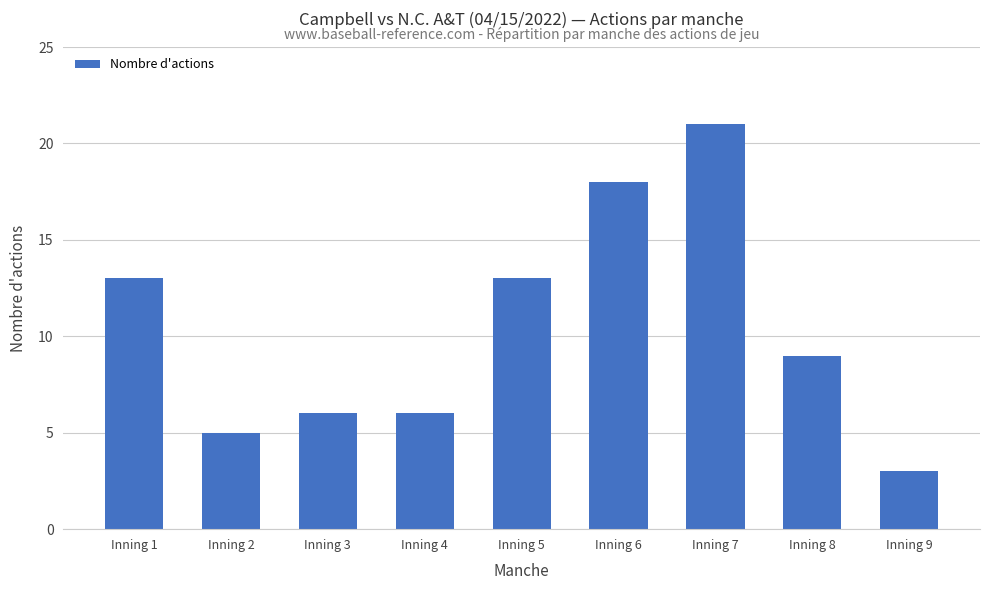

Does the chart contain any negative values?

No